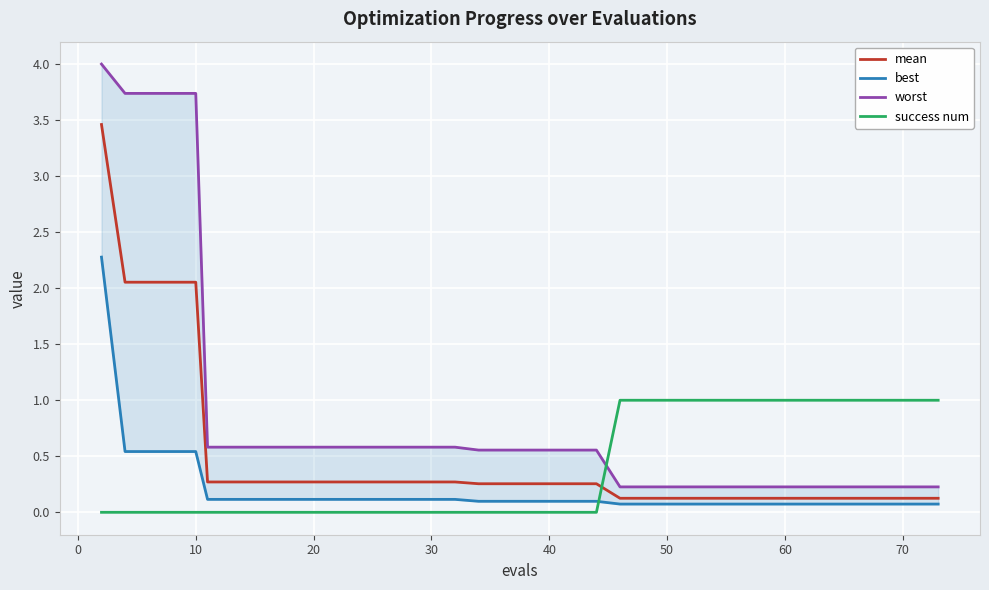

The value of success num at 60 is 1.0. True or false?

True